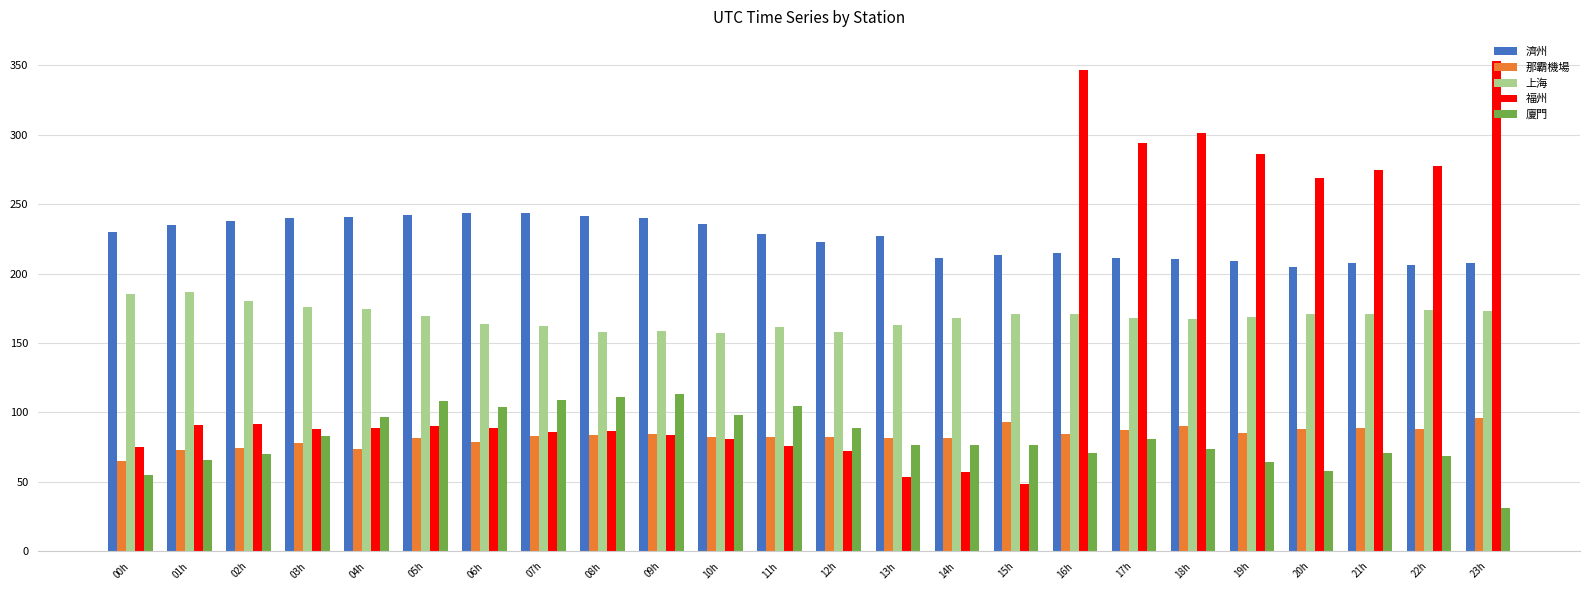

What is the difference between the 上海 values at 09h and 23h?

14.5